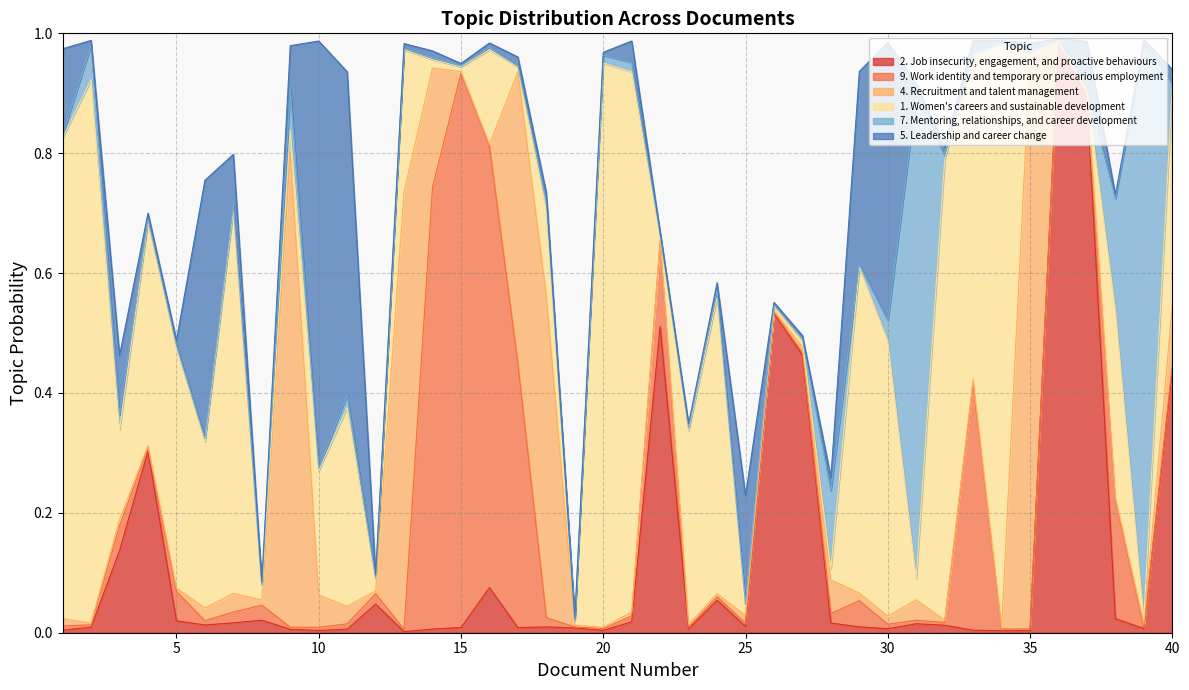

At how many categories does at least one series exceed 0?

40